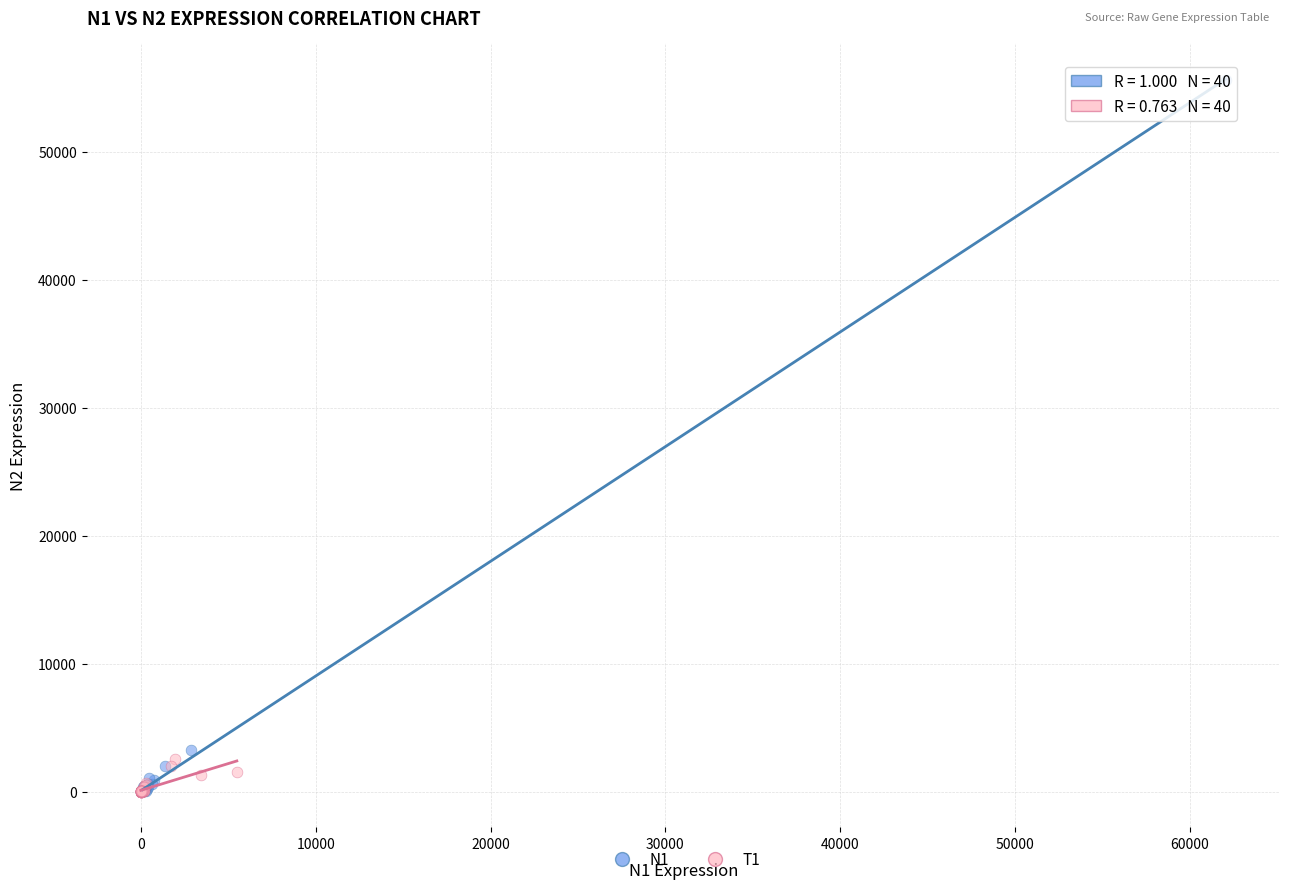

Which series has the largest Y range (max minus min)?

N1